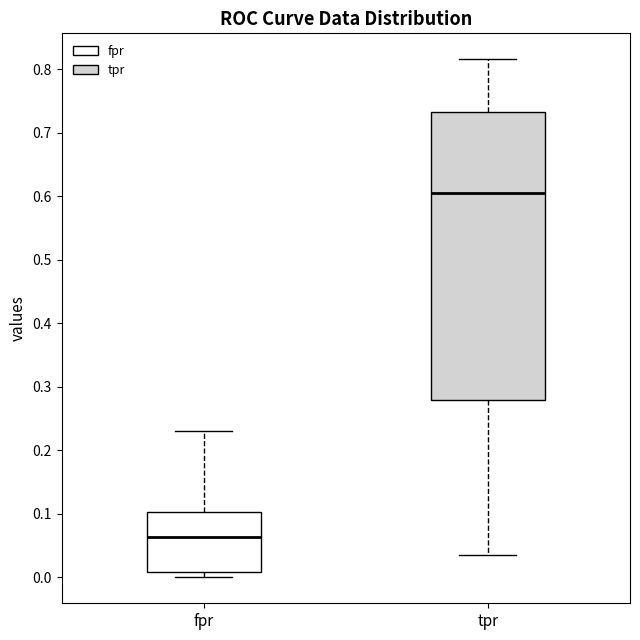

Which box is the tallest, from its lower edge to its upper edge?

tpr